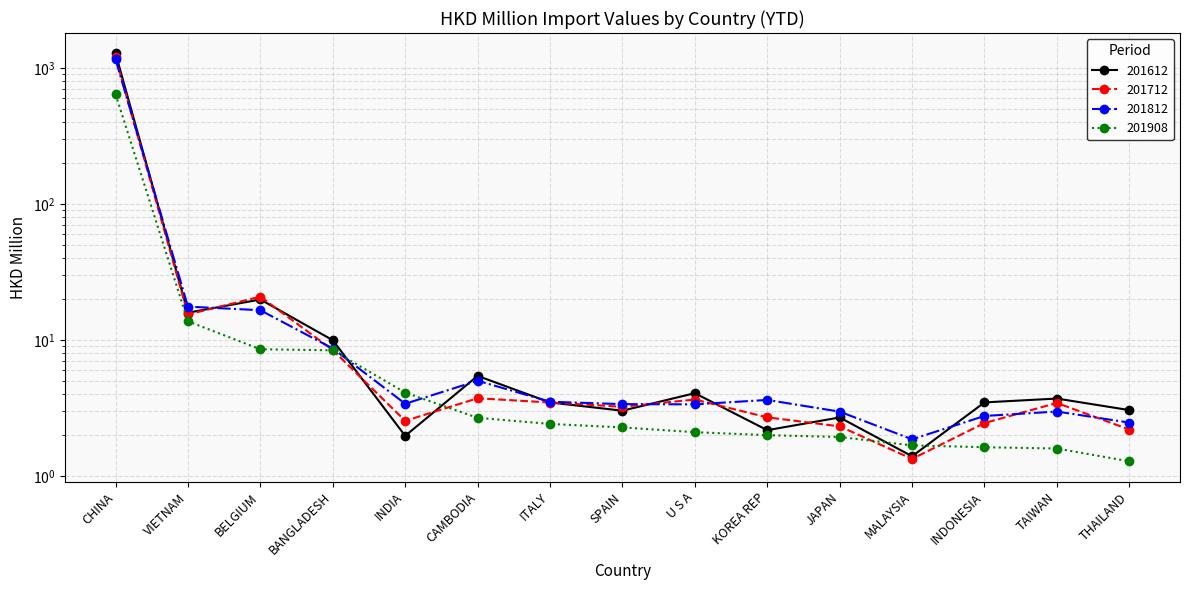

Which series has the largest range (max minus min)?

201612